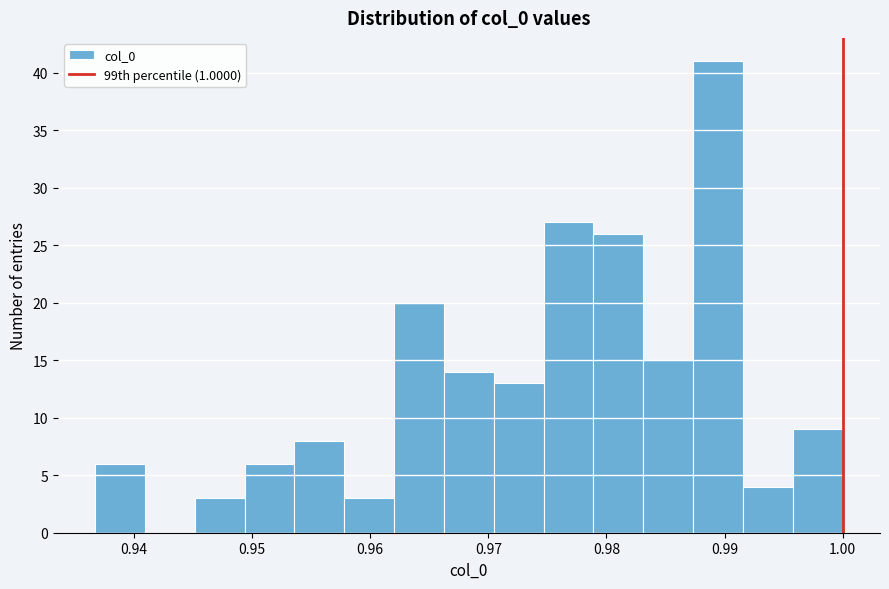

Reading left to right, transcribe this chart: for each bar, give the range it covers on the x-axis and its height. Neither the bar edges nor the heights are printed on the chart, so give them approximately, as read against the axes.

0.937 to 0.941: 6
0.941 to 0.945: 0
0.945 to 0.949: 3
0.949 to 0.954: 6
0.954 to 0.958: 8
0.958 to 0.962: 3
0.962 to 0.966: 20
0.966 to 0.970: 14
0.970 to 0.975: 13
0.975 to 0.979: 27
0.979 to 0.983: 26
0.983 to 0.987: 15
0.987 to 0.992: 41
0.992 to 0.996: 4
0.996 to 1.000: 9